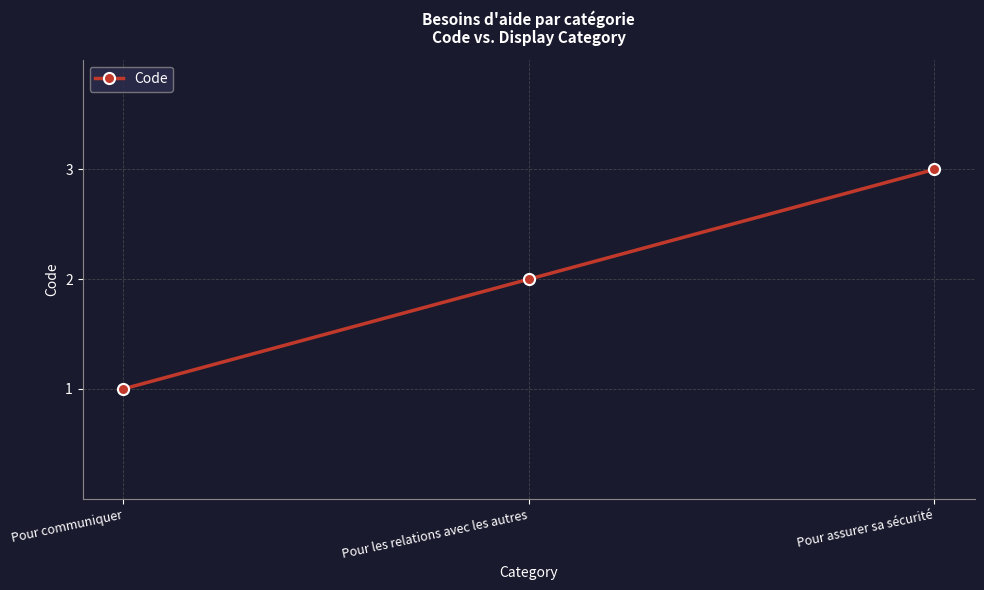

Which category has the lowest value across all series?

Pour communiquer